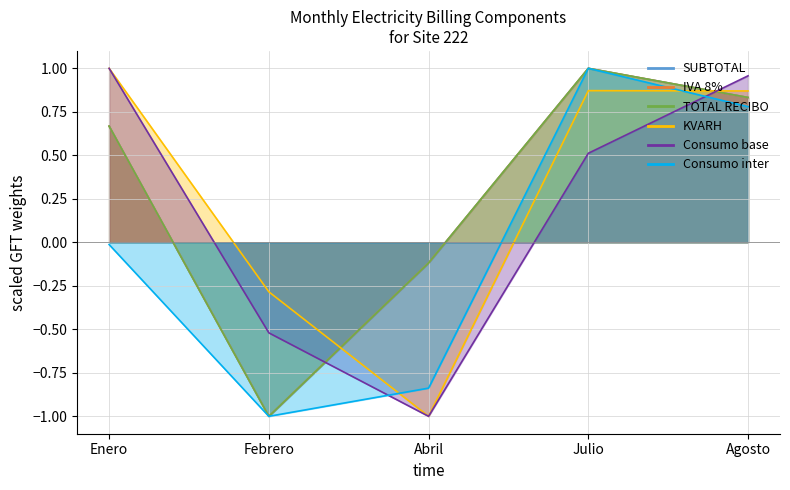

How many lines are shown in the chart?

6